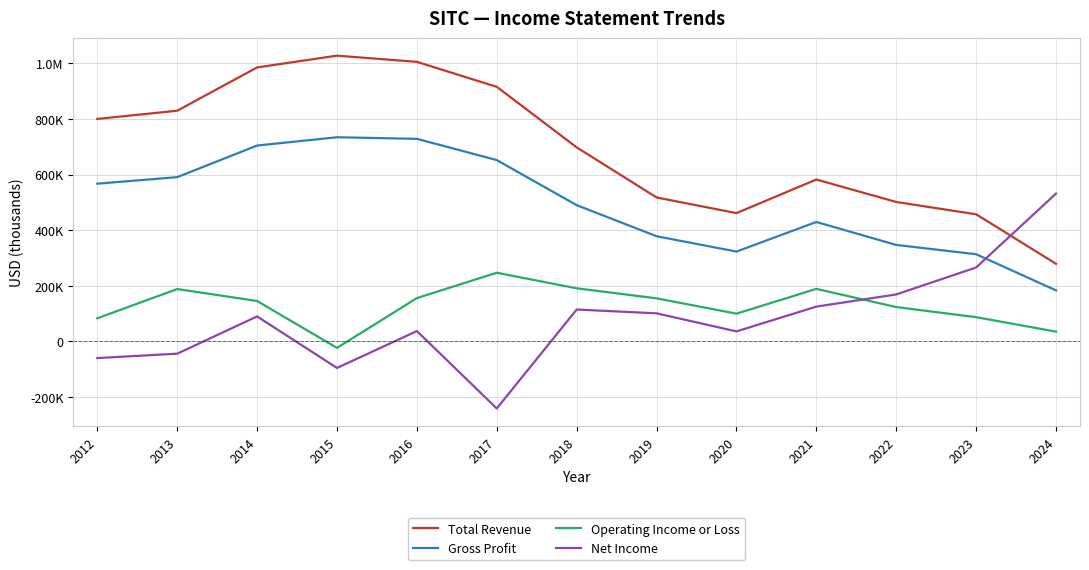

Where is the first local maximum for Net Income?

2014